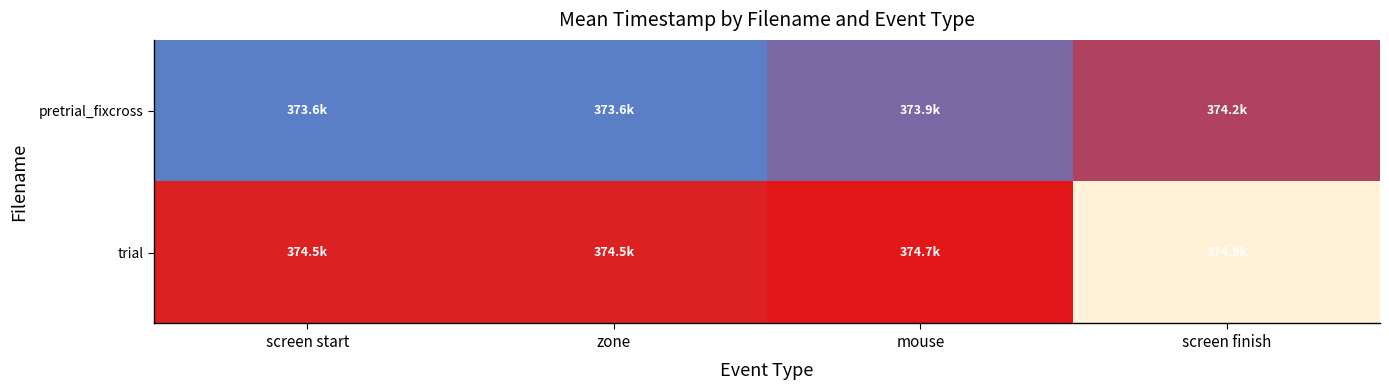

Reading left to right, what are all the values shown in this chart?

pretrial_fixcross: screen start=0.0	zone=0.0	mouse=0.2	screen finish=0.5
trial: screen start=0.7	zone=0.7	mouse=0.8	screen finish=1.0